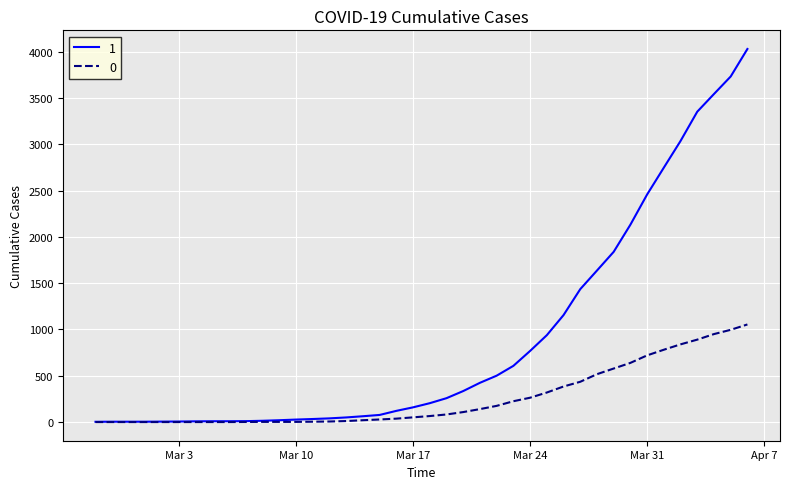

What is the sum of all 0 values?

10324